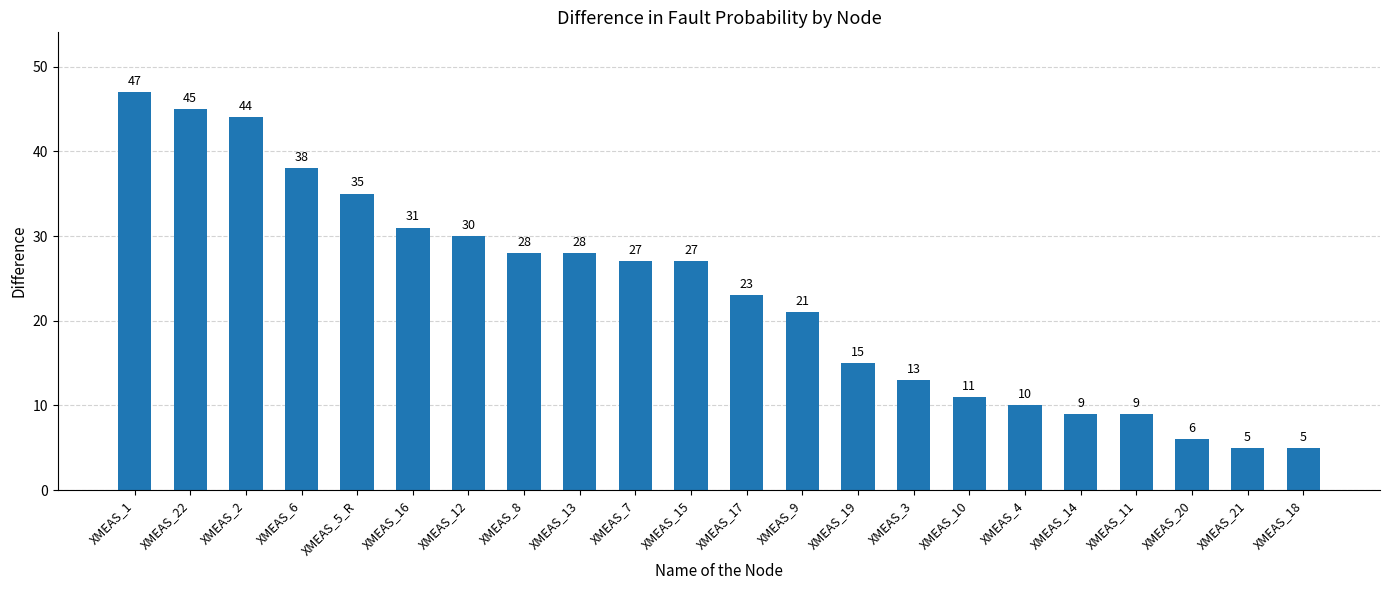

What is the label of the 5th bar from the right?

XMEAS_14